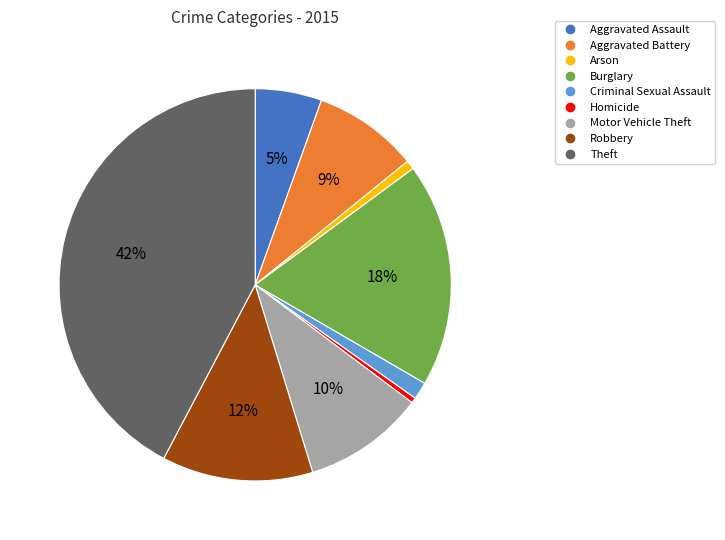

Is Robbery the majority of the pie?

No